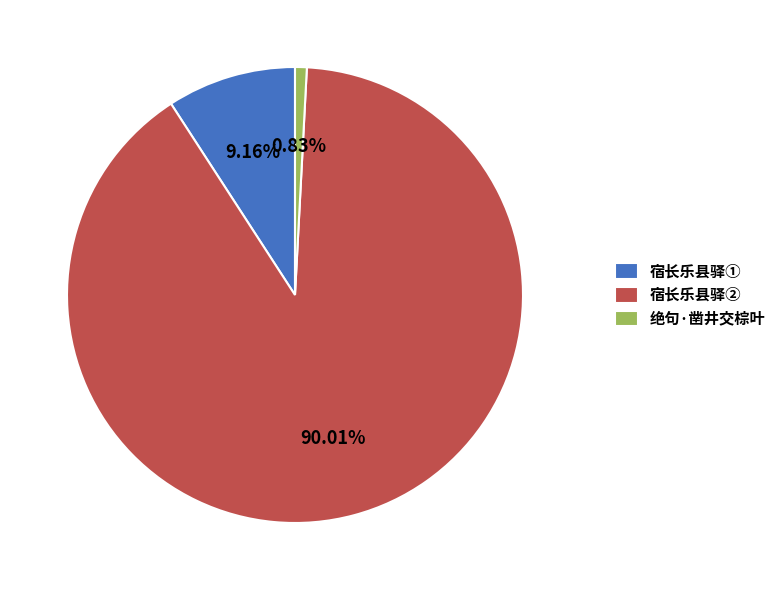

Which category has the smallest portion of the pie?

绝句·凿井交棕叶